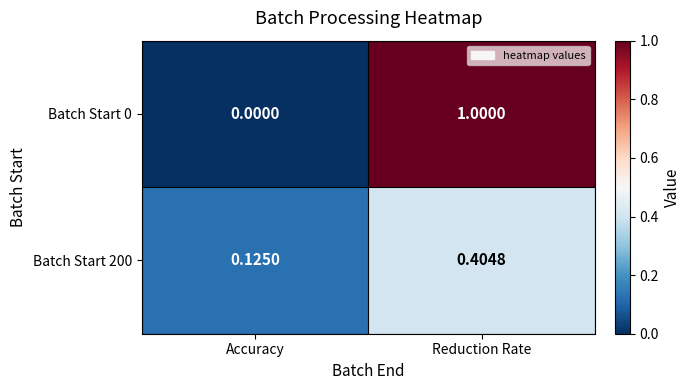

At Reduction Rate, list the series in order from largest to smallest.

Batch Start 0, Batch Start 200